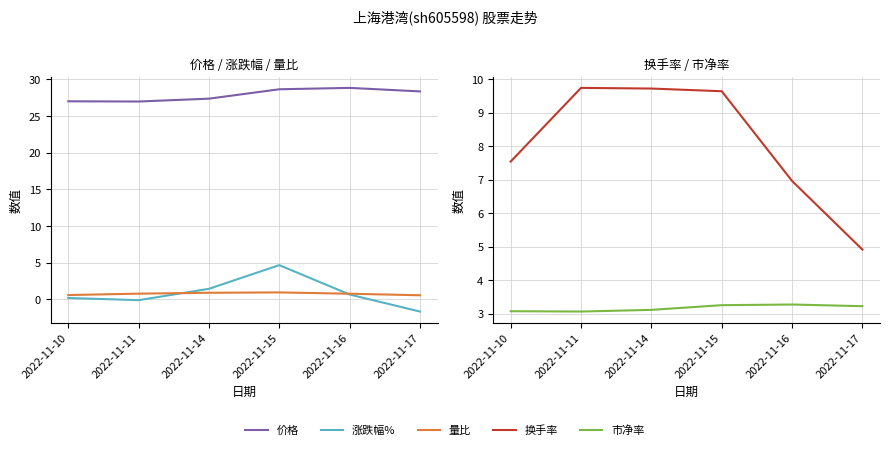

Where does the 换手率 series first go above 9?

2022-11-11